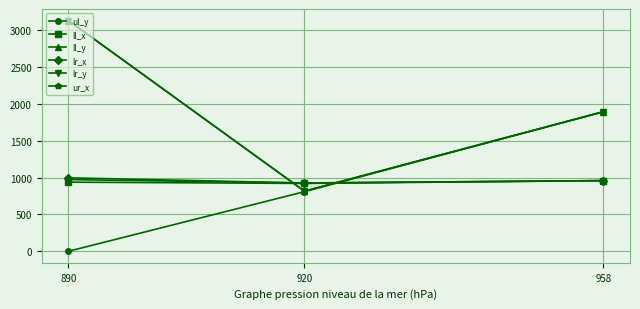

Reading right to left, extract all data points from this chart.

ul_y: 958=1891	920=808	890=0
ll_x: 958=958	920=920	890=937
ll_y: 958=1892	920=815	890=3129
lr_x: 958=958	920=926	890=996
lr_y: 958=1892	920=815	890=3129
ur_x: 958=958	920=926	890=972